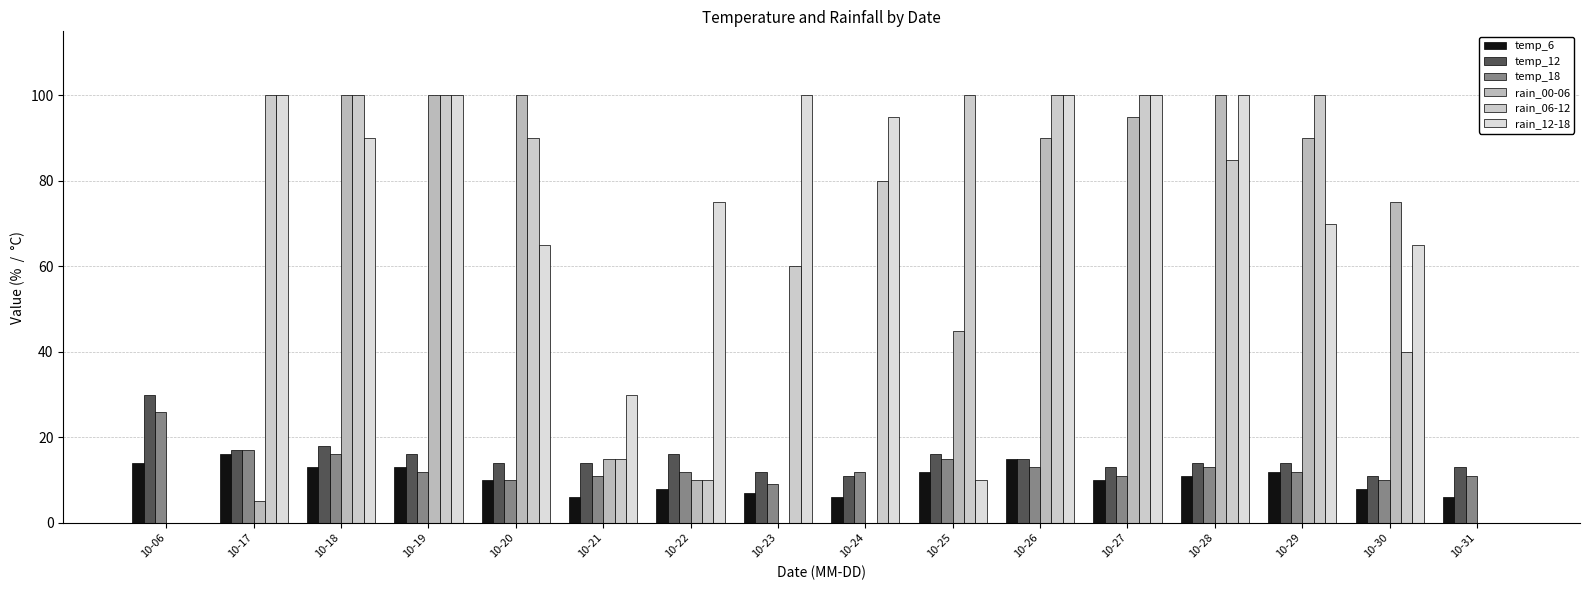

Reading left to right, what are all the values shown in this chart?

temp_6: 14	16	13	13	10	6	8	7	6	12	15	10	11	12	8	6
temp_12: 30	17	18	16	14	14	16	12	11	16	15	13	14	14	11	13
temp_18: 26	17	16	12	10	11	12	9	12	15	13	11	13	12	10	11
rain_00-06: 0	5	100	100	100	15	10	0	0	45	90	95	100	90	75	0
rain_06-12: 0	100	100	100	90	15	10	60	80	100	100	100	85	100	40	0
rain_12-18: 0	100	90	100	65	30	75	100	95	10	100	100	100	70	65	0